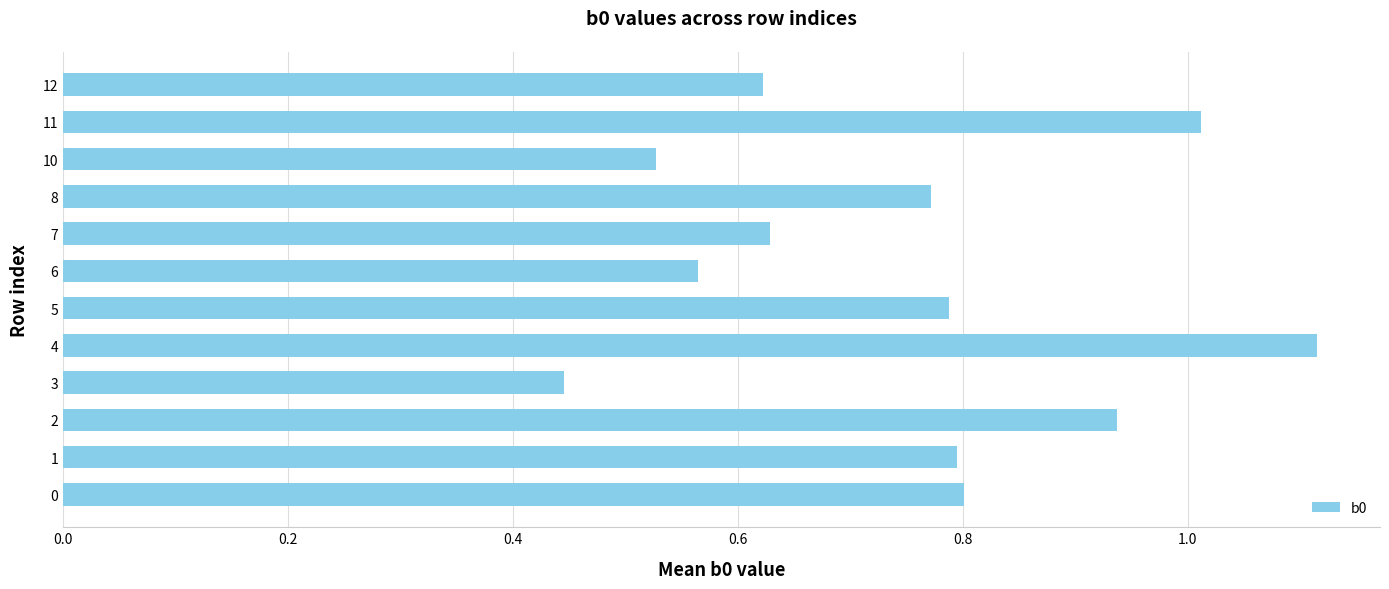

Which label corresponds to the largest value in the chart?

4